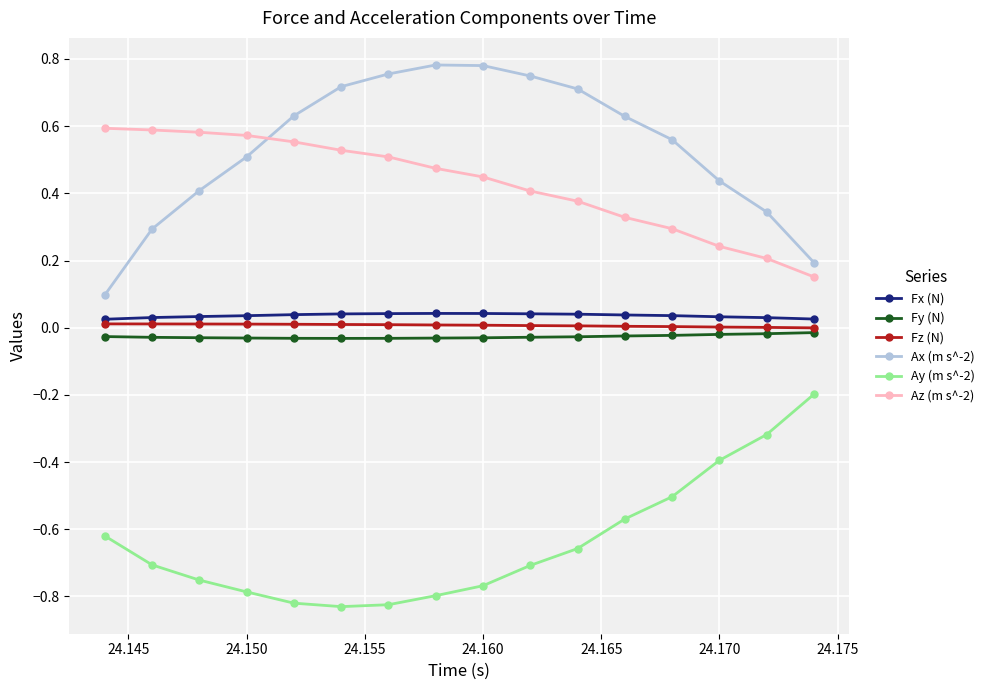

True or false: Fz (N) and Az (m s^-2) intersect in this chart.

False